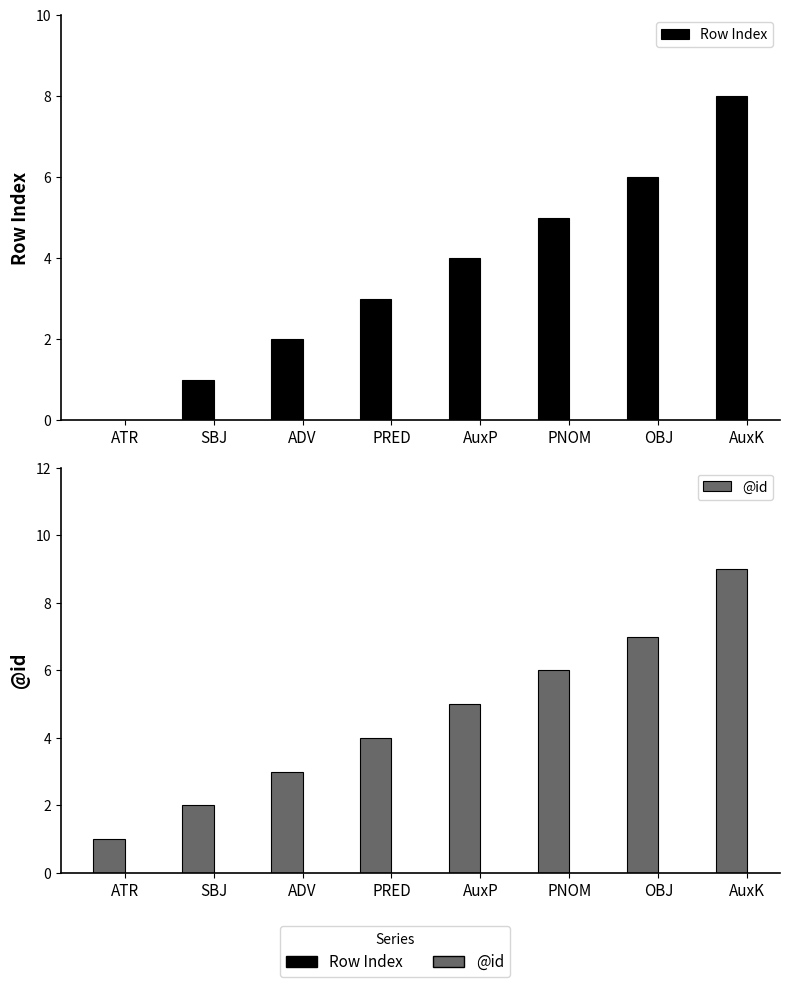

How many values in the @id series exceed 5?

3